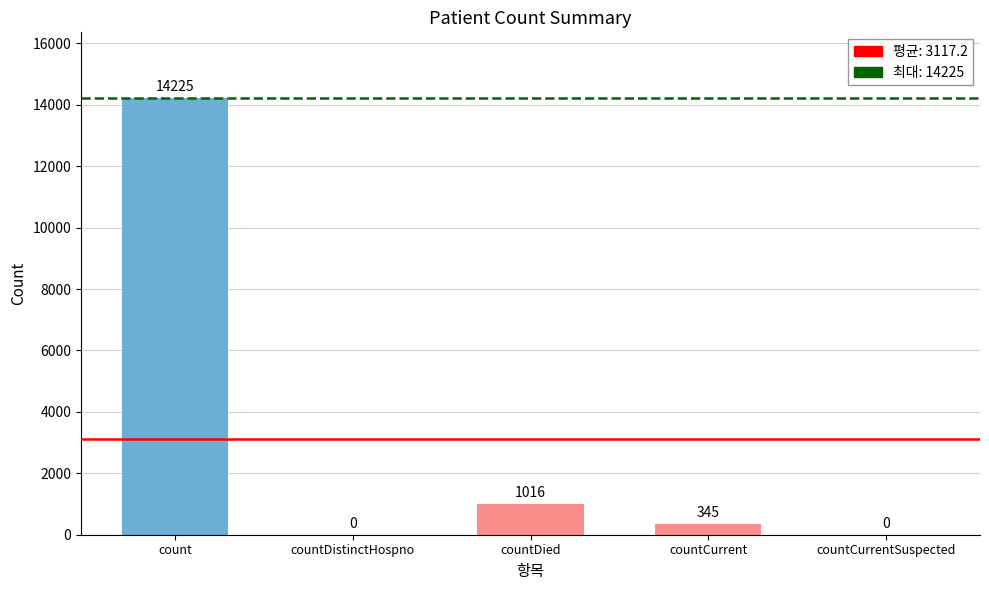

Where is the data nearest to the value 7112?

countDied